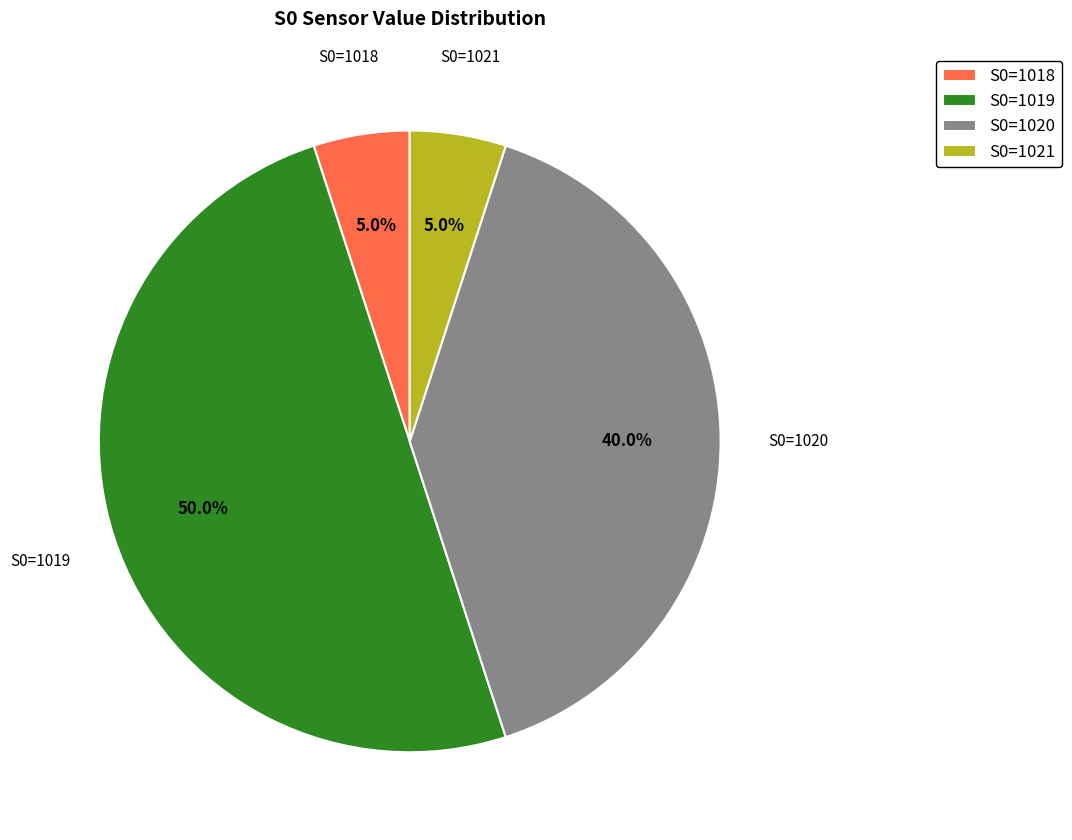

To the nearest percent, what portion does S0=1020 represent?

40%